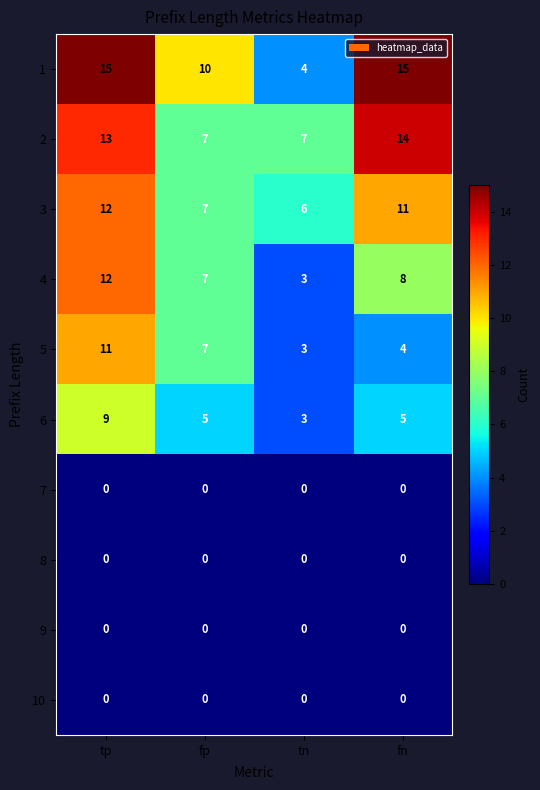

True or false: 5 has a value of 7 at fp.

True